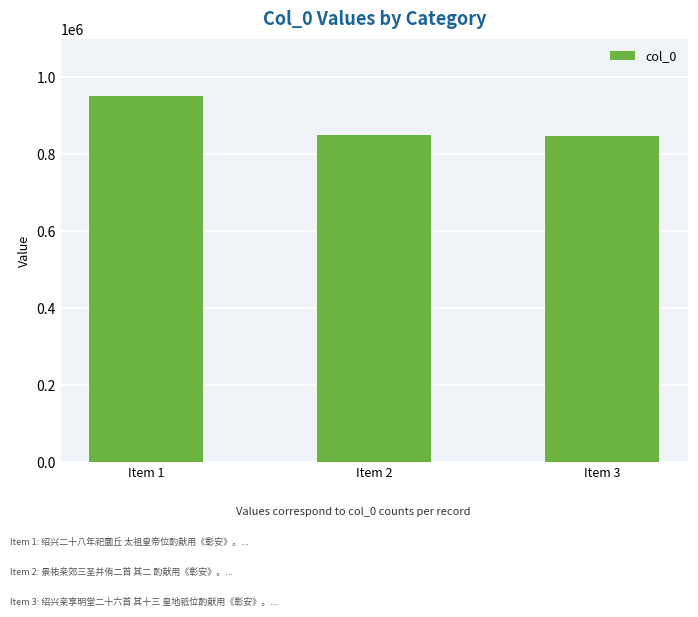

What is the change in value from Item 1 to Item 3?

-102808